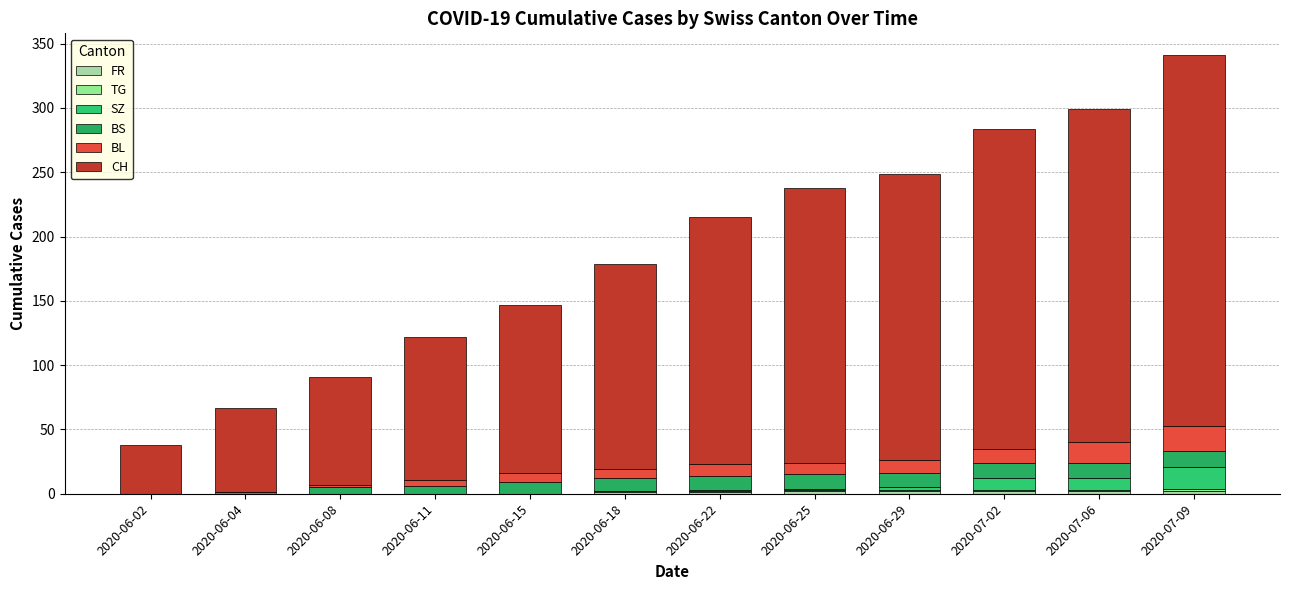

The FR series shows 1 at 2020-06-25. True or false?

False